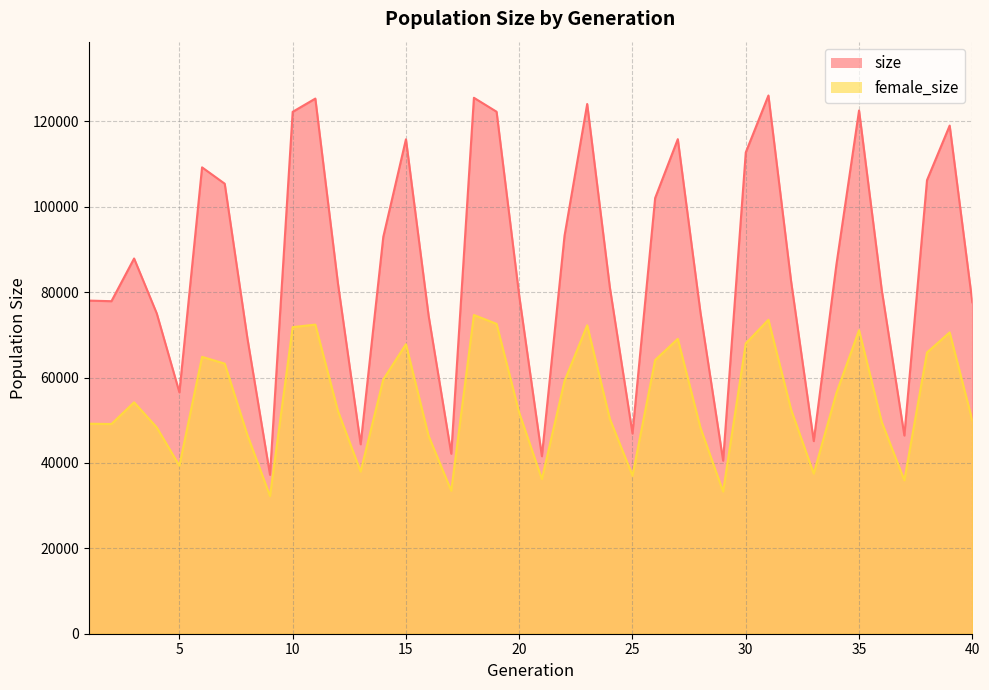

Which series has the largest total across all categories?

size